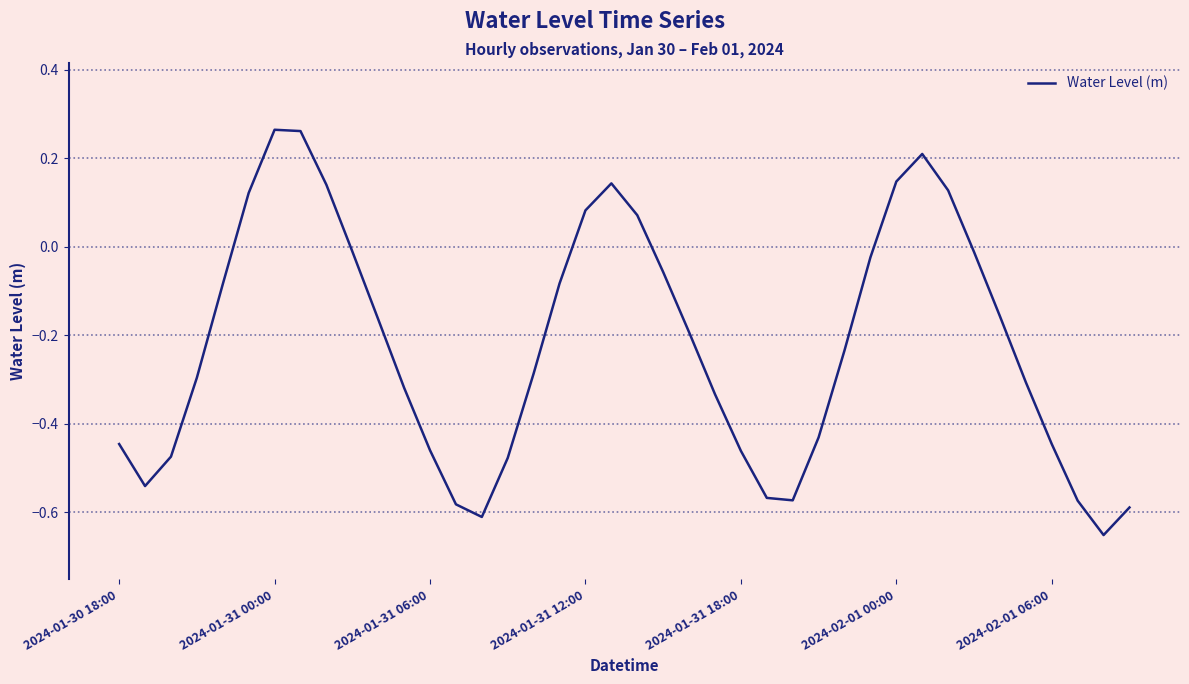

What is the difference between the maximum and minimum values?

0.9